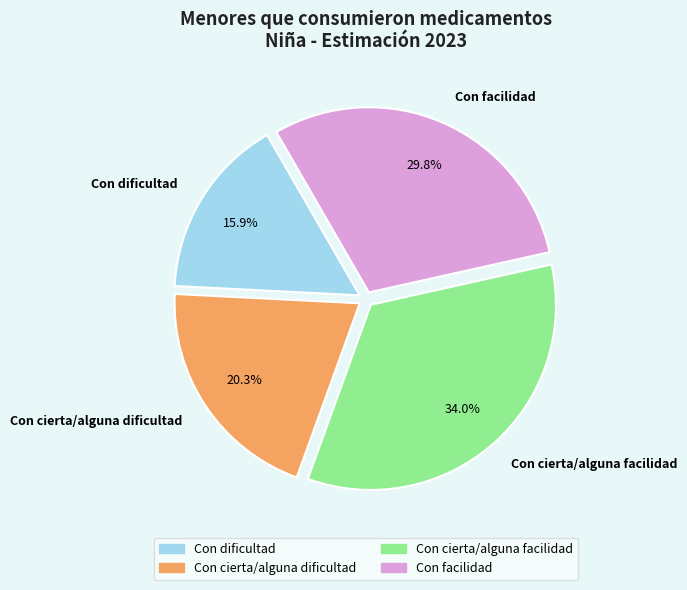

Is there any slice that represents more than half of the pie?

No